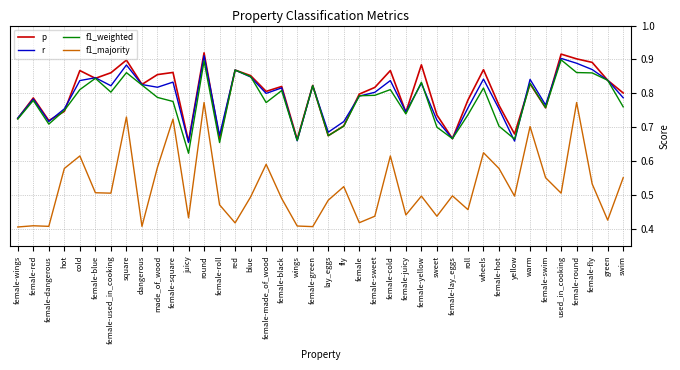

Does the chart display data point markers on the line(s)?

No